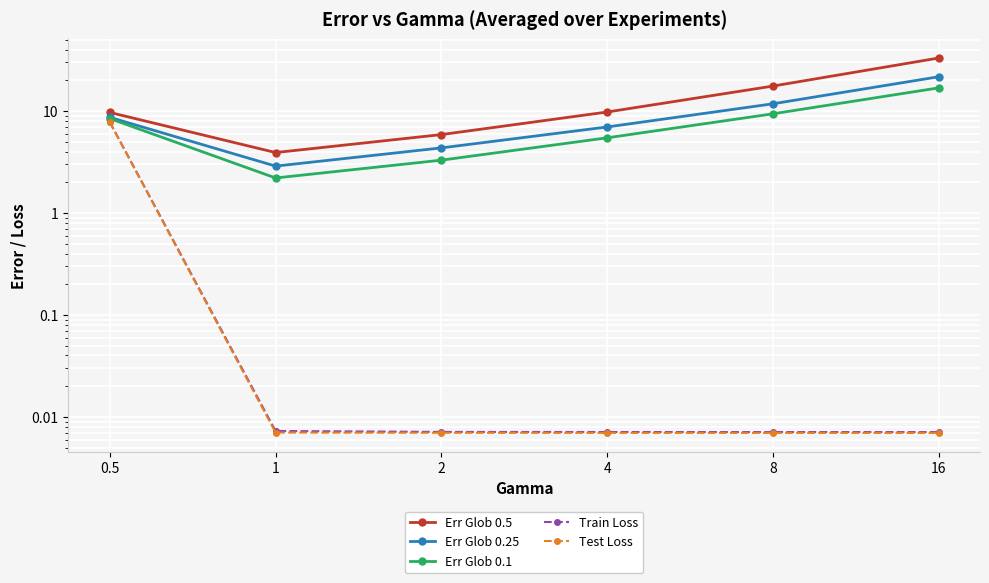

Reading right to left, what are all the values shown in this chart?

Err Glob 0.5: 16=33.0	8=17.5	4=9.8	2=5.9	1=3.9	0.5=9.7
Err Glob 0.25: 16=21.6	8=11.8	4=7.0	2=4.3	1=2.9	0.5=8.6
Err Glob 0.1: 16=16.8	8=9.4	4=5.5	2=3.3	1=2.2	0.5=8.4
Train Loss: 16=0.0	8=0.0	4=0.0	2=0.0	1=0.0	0.5=7.8
Test Loss: 16=0.0	8=0.0	4=0.0	2=0.0	1=0.0	0.5=7.7